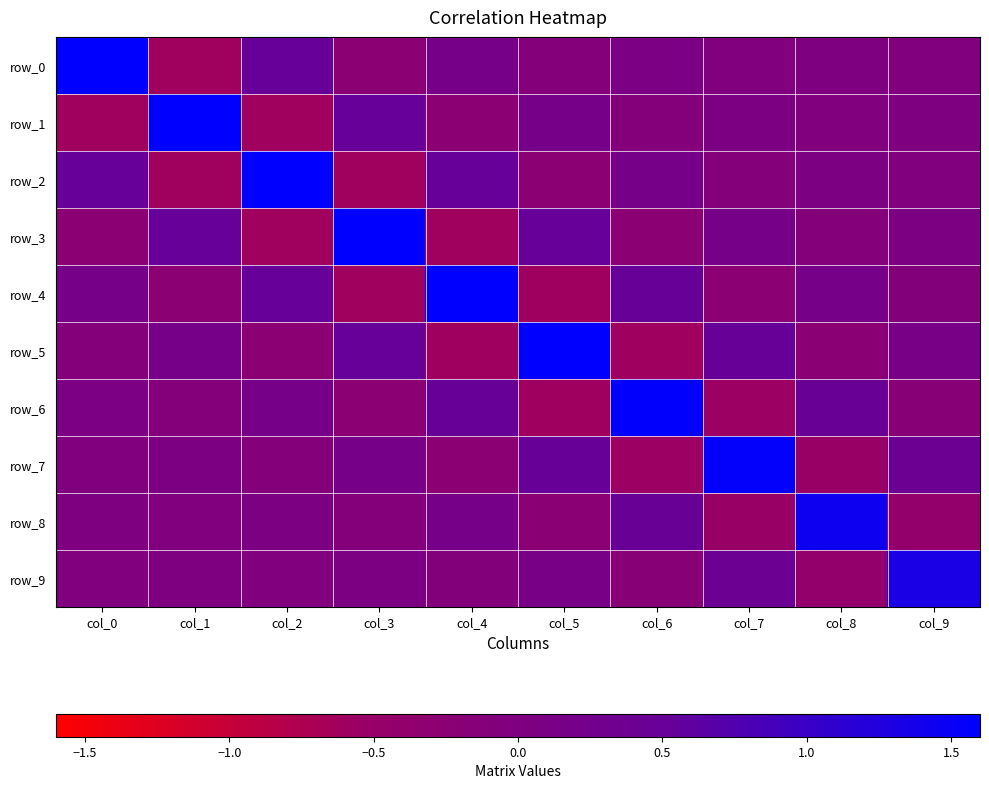

How many values in row_3 are below zero?

5